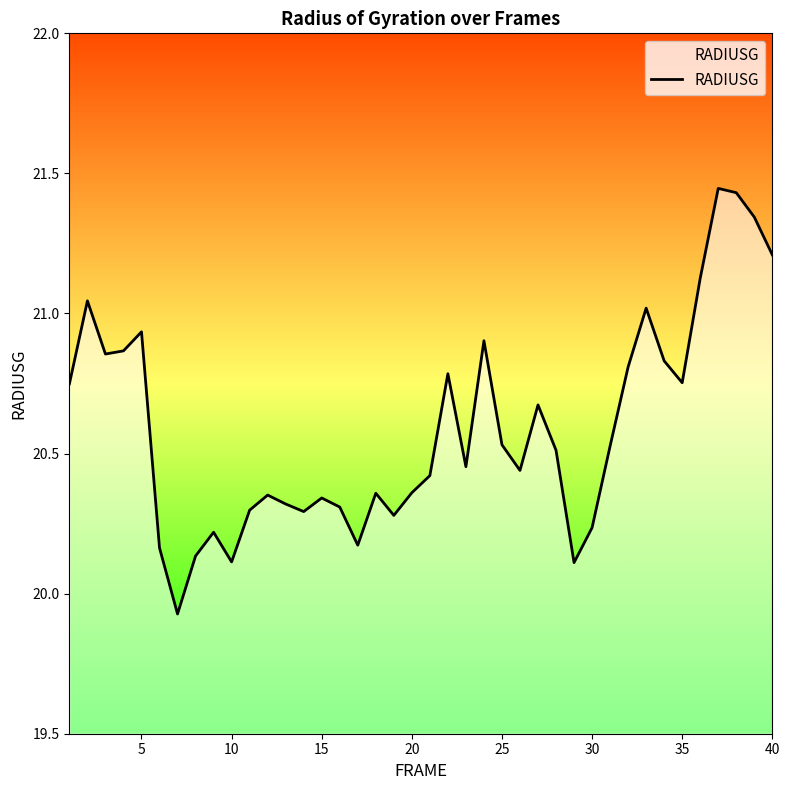

Is it true that the value at 10 is 35.8?

False